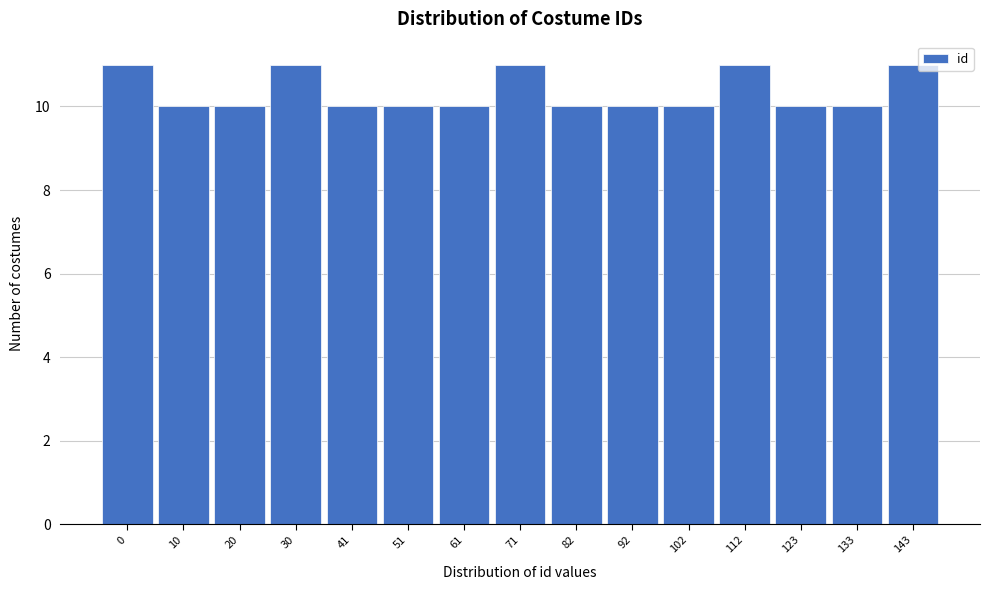

Reading right to left, list all the values displayed in this chart.

143=11	133=10	123=10	112=11	102=10	92=10	82=10	71=11	61=10	51=10	41=10	30=11	20=10	10=10	0=11